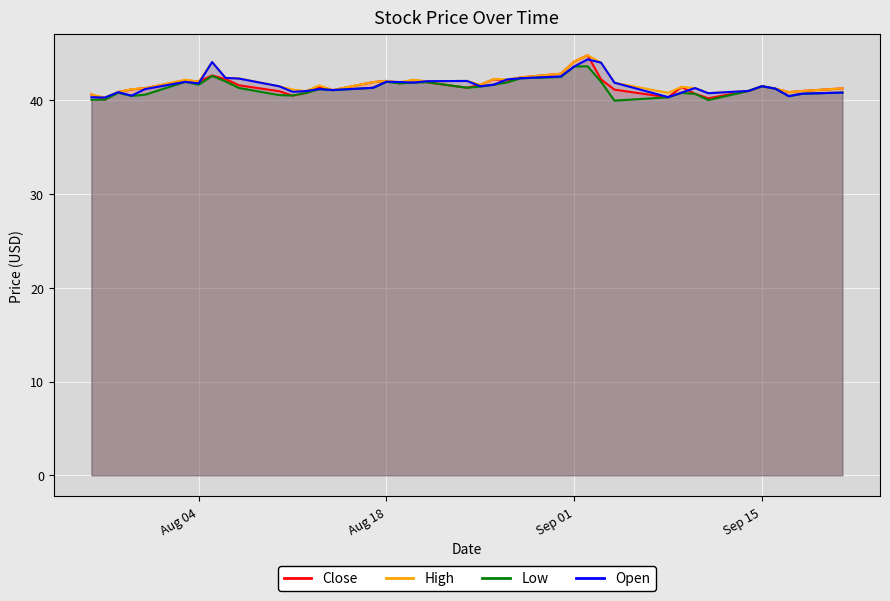

At how many categories does at least one series exceed 40?

40